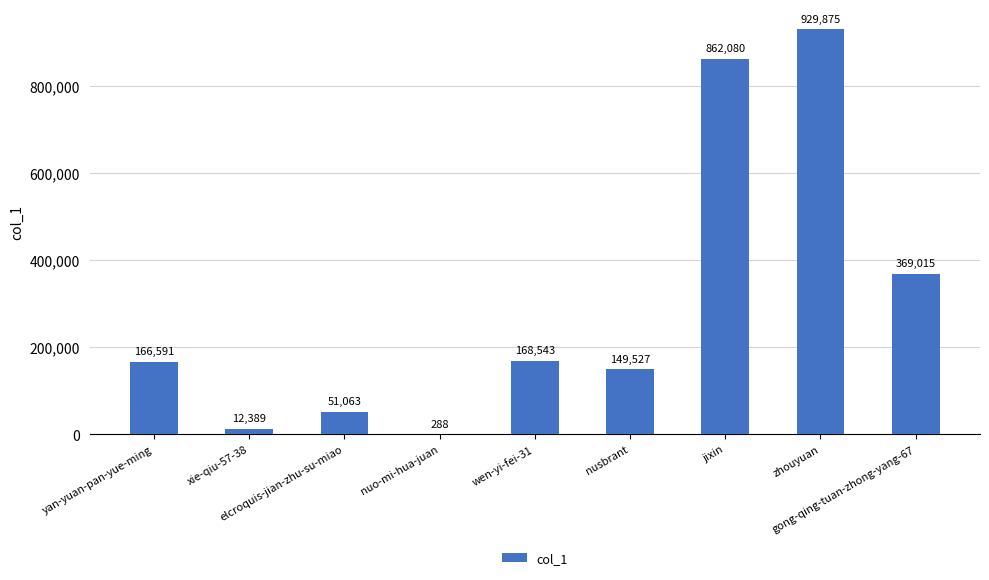

What is the sum of all values?

2709371